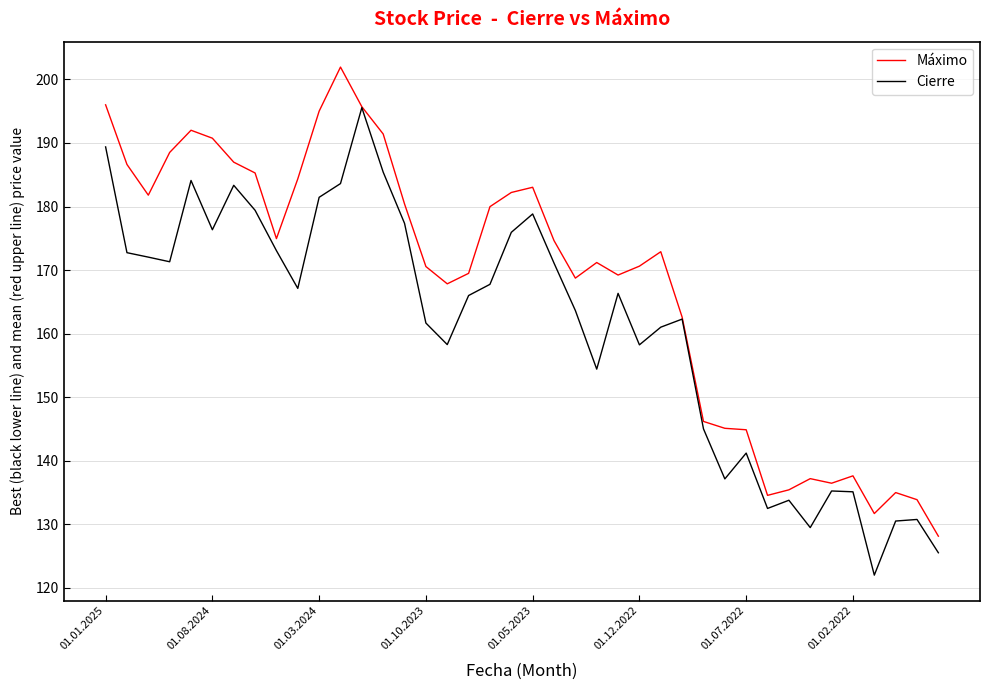

What is the difference between the maximum and minimum values in the Máximo series?

73.8